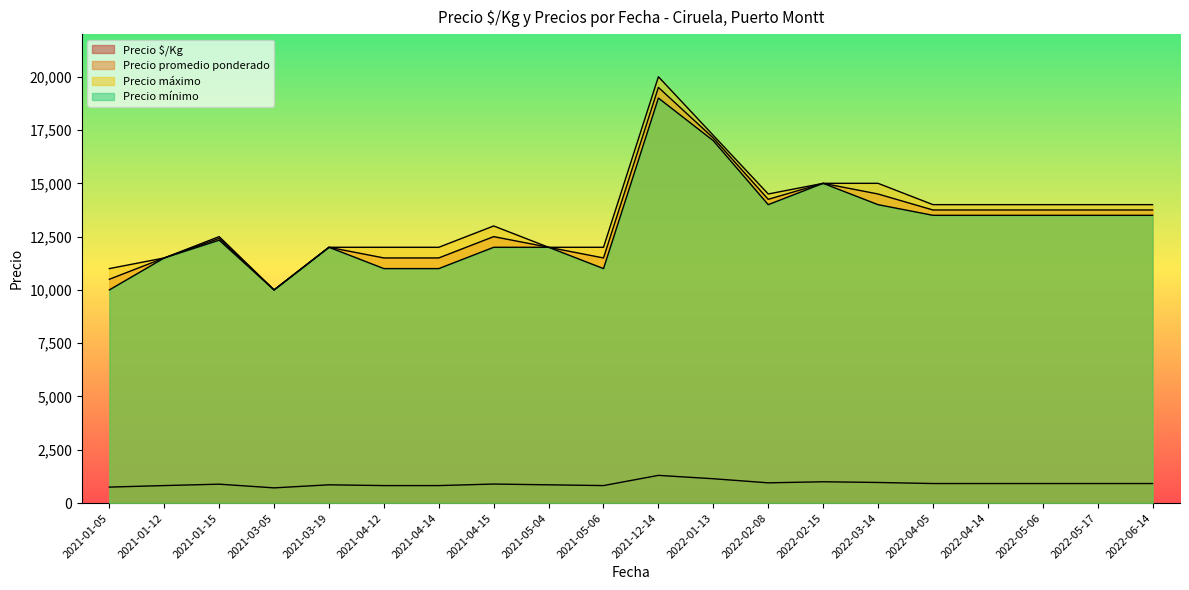

List the series in order of their peak value, highest first.

Precio máximo, Precio promedio ponderado, Precio mínimo, Precio $/Kg